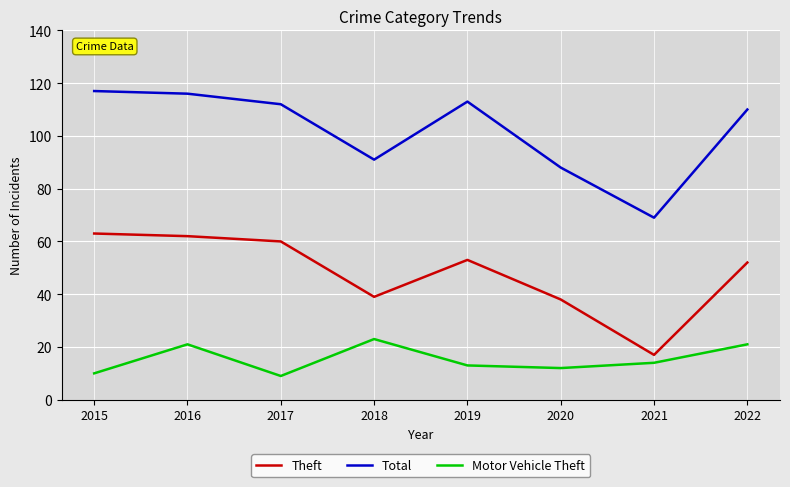

Is this an area chart (filled region under the line)?

No